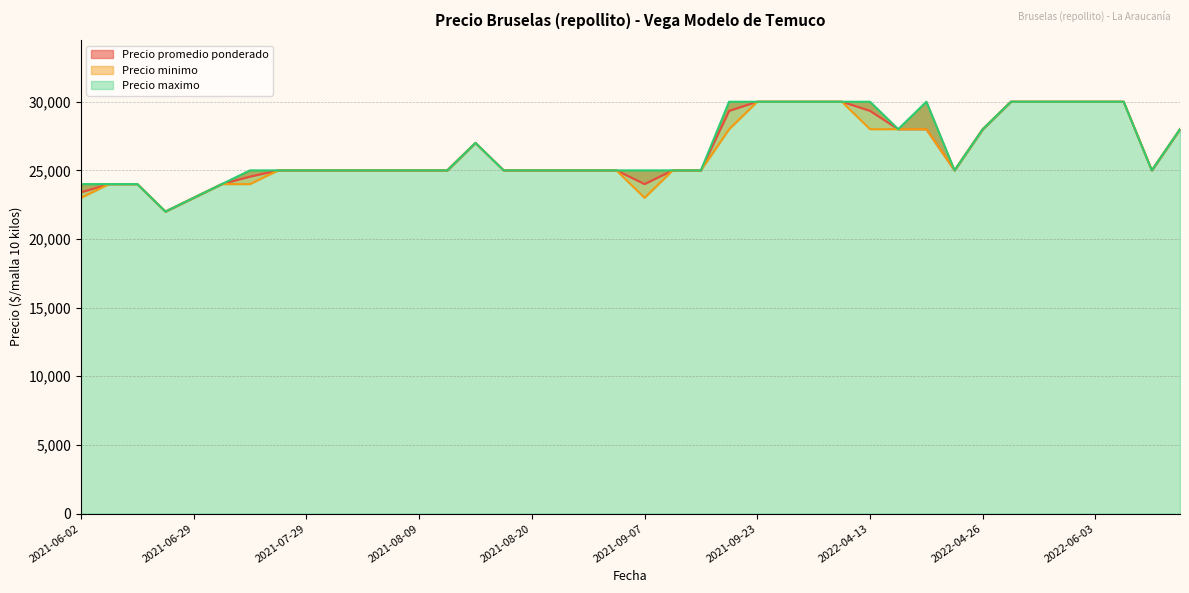

What is the total value across all series at 2021-09-15?

75000